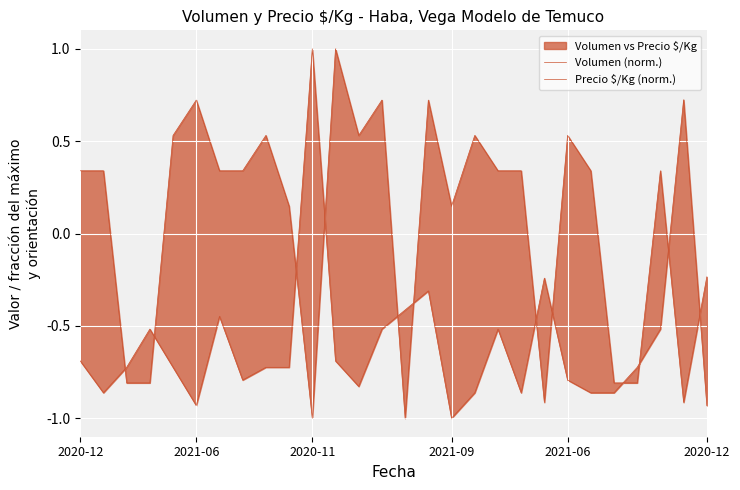

Where does the Precio $/Kg (norm.) series first go above 0?

2020-12